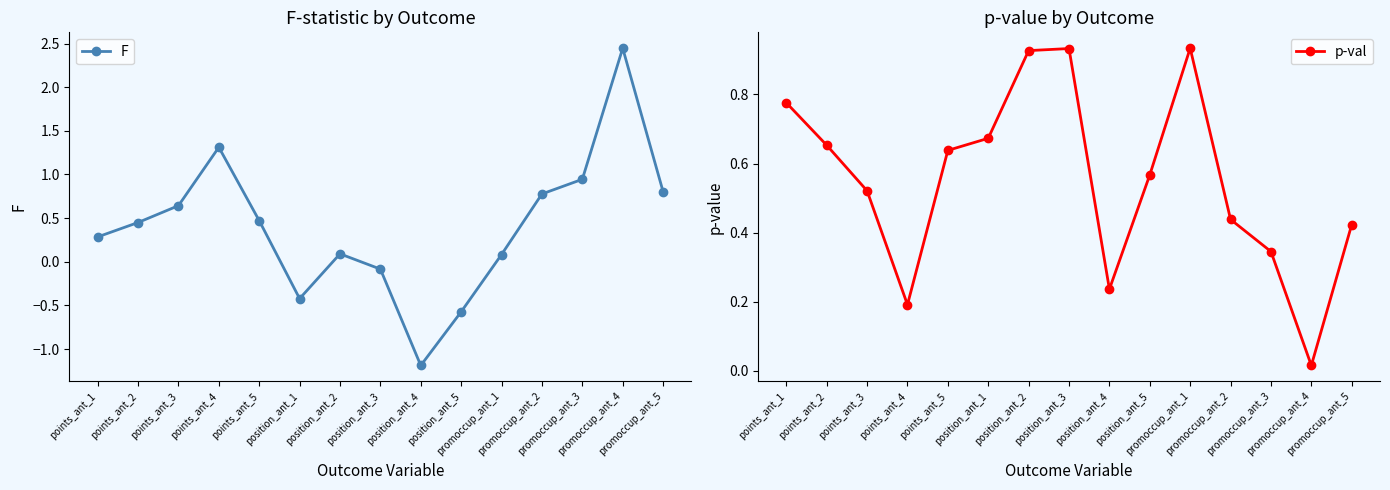

Which series has the largest range (max minus min)?

F